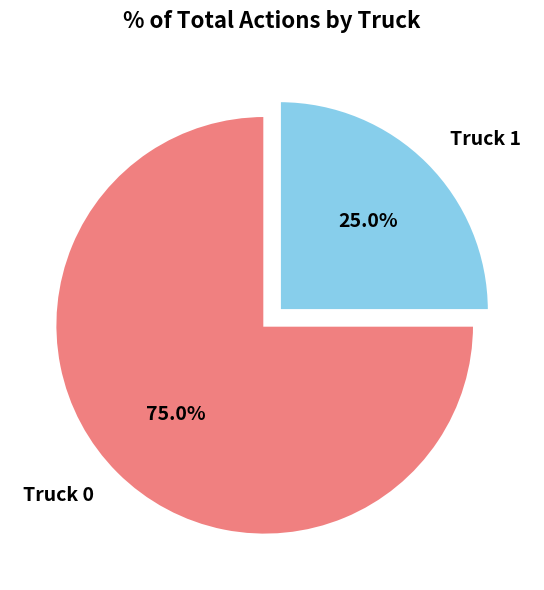

Does Truck 0 represent more than half of the total?

Yes